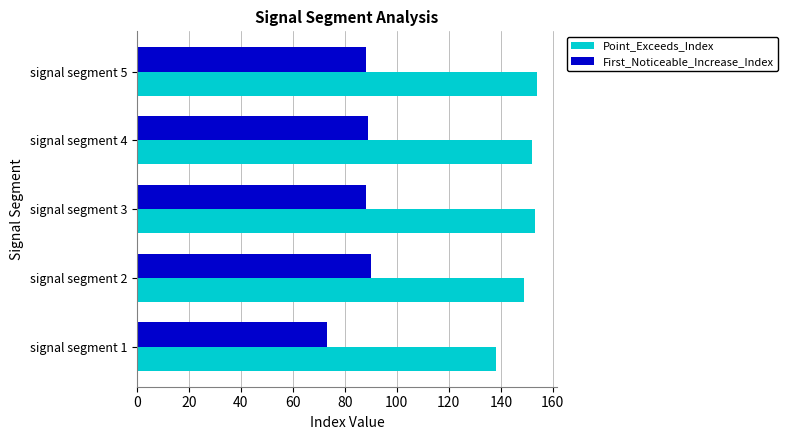

Count the number of data series in this chart.

2